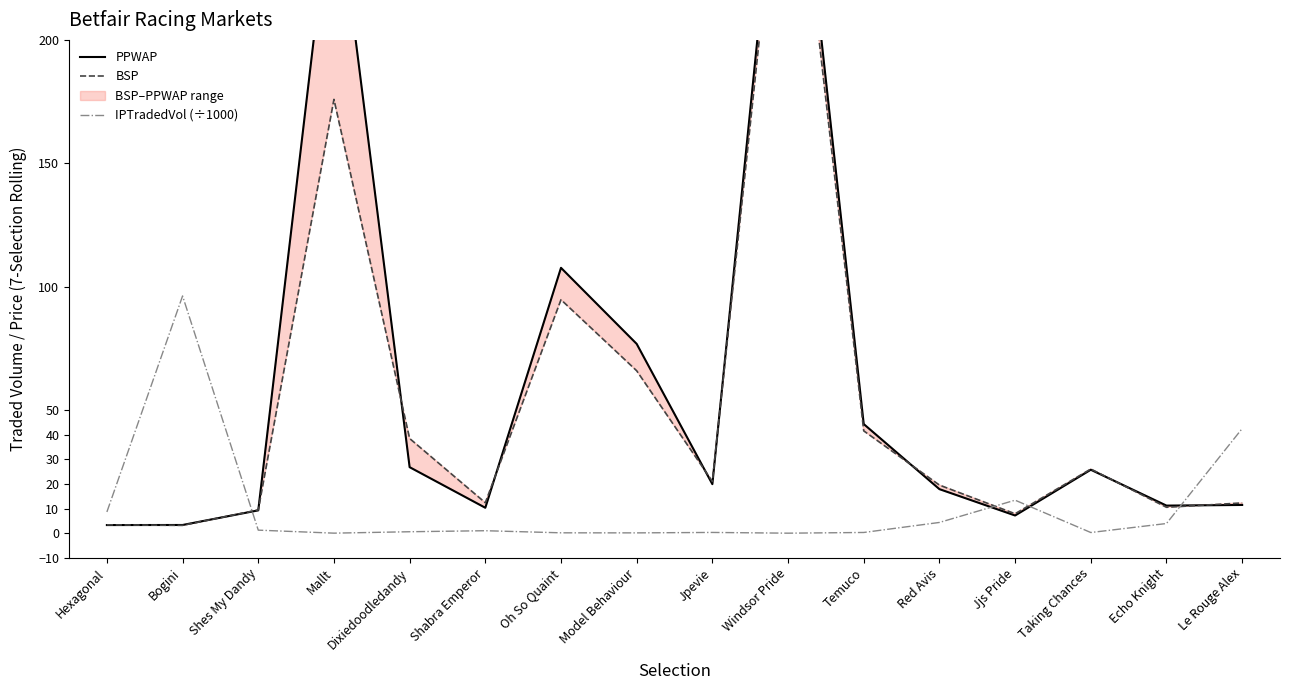

How many intersections are there between PPWAP and BSP?

10